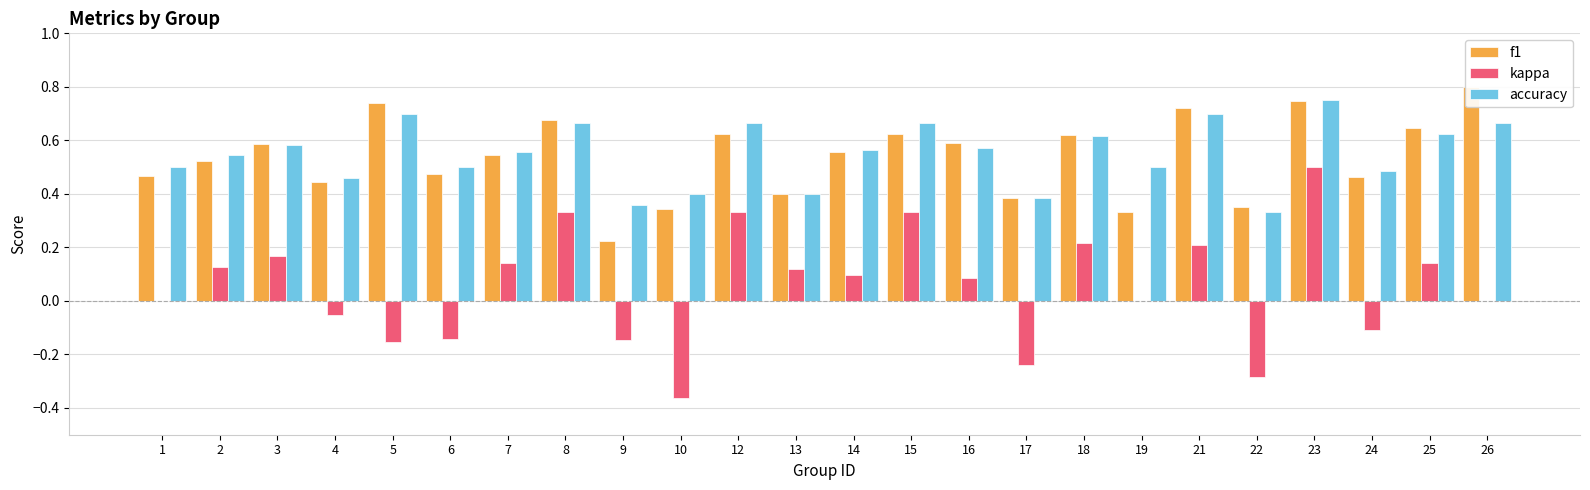

True or false: f1 has a value of 0.6 at 14.

True